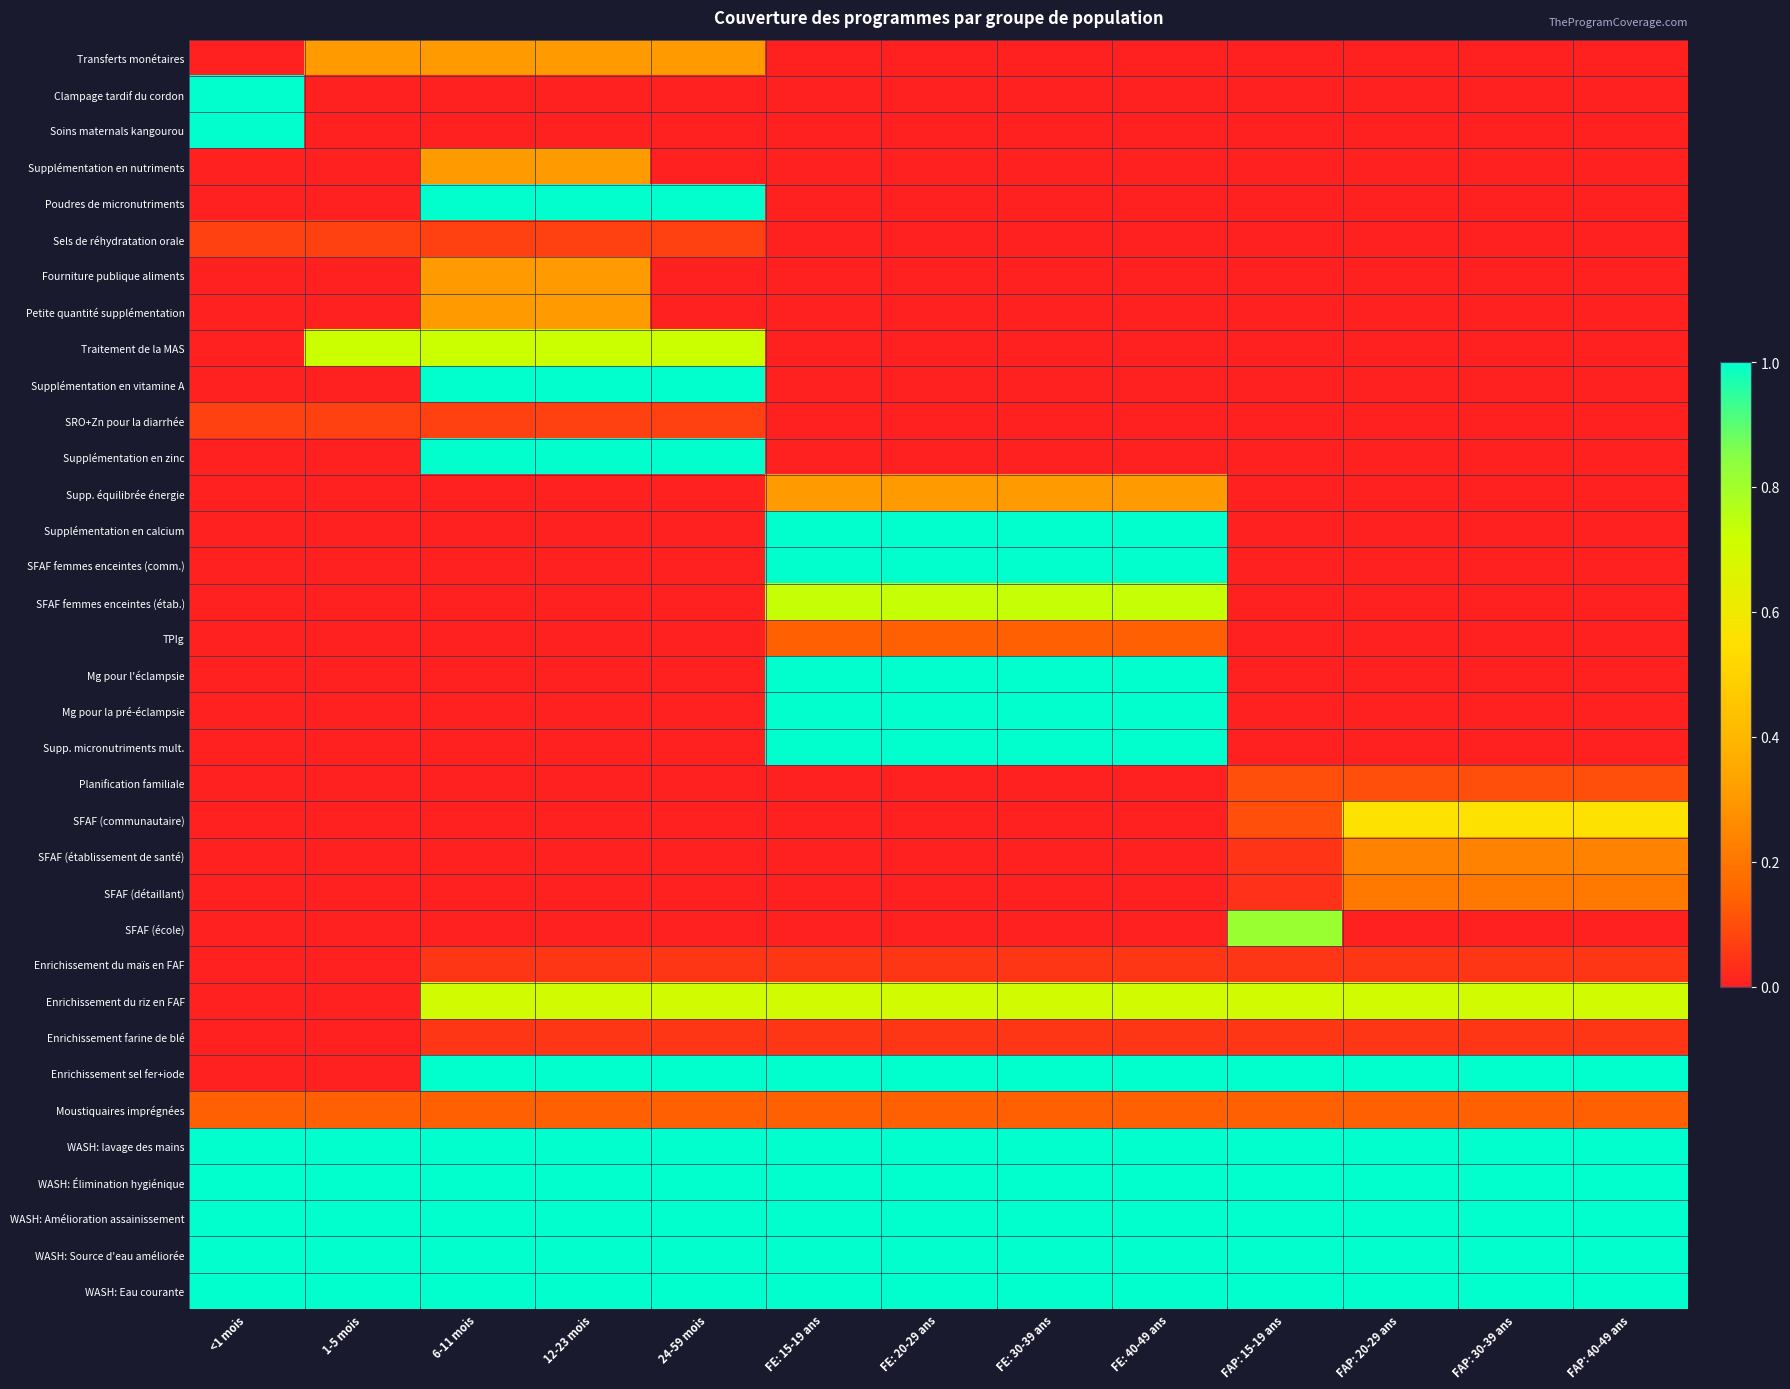

Between 12-23 mois and FAP: 40-49 ans, which series saw the biggest shift?

Poudres de micronutriments